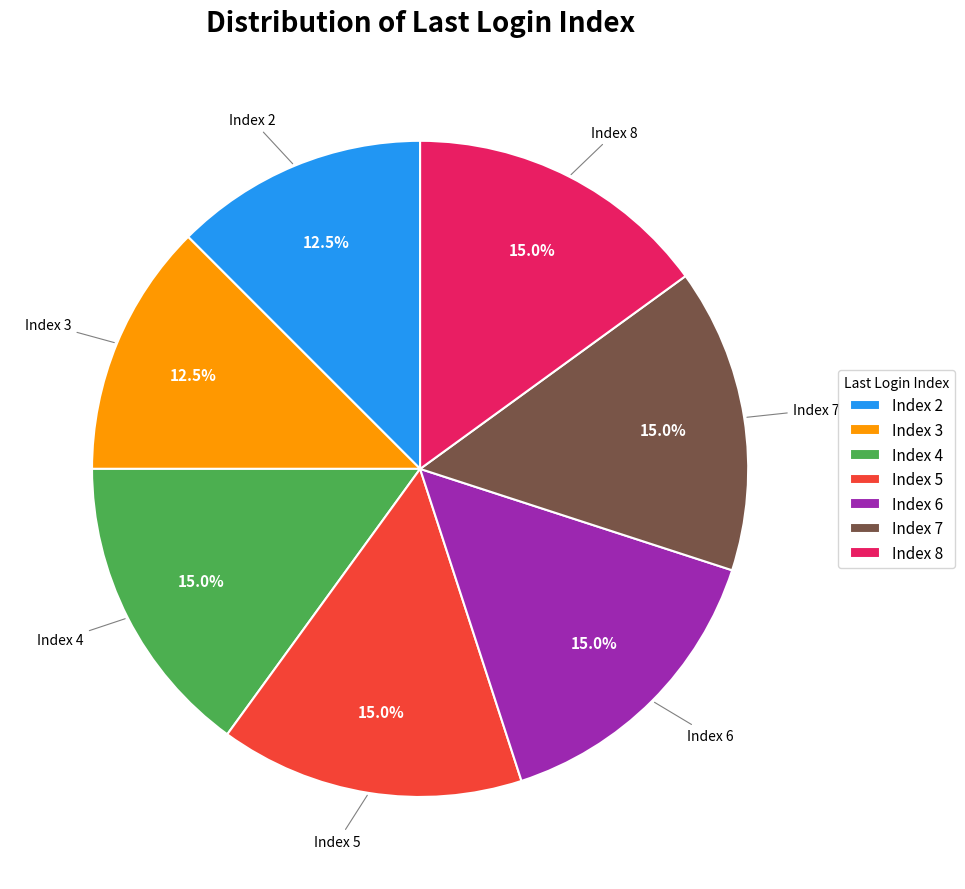

Combined, what portion of the pie is Index 3 and Index 8?

27.5%